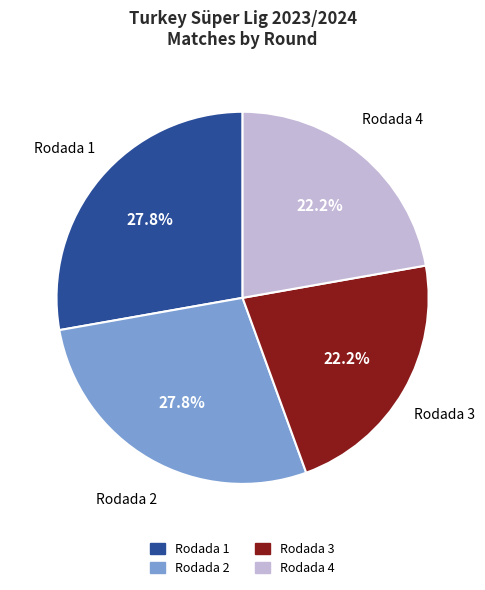

To the nearest percent, what is the difference between the largest and smallest slice percentages?

6%